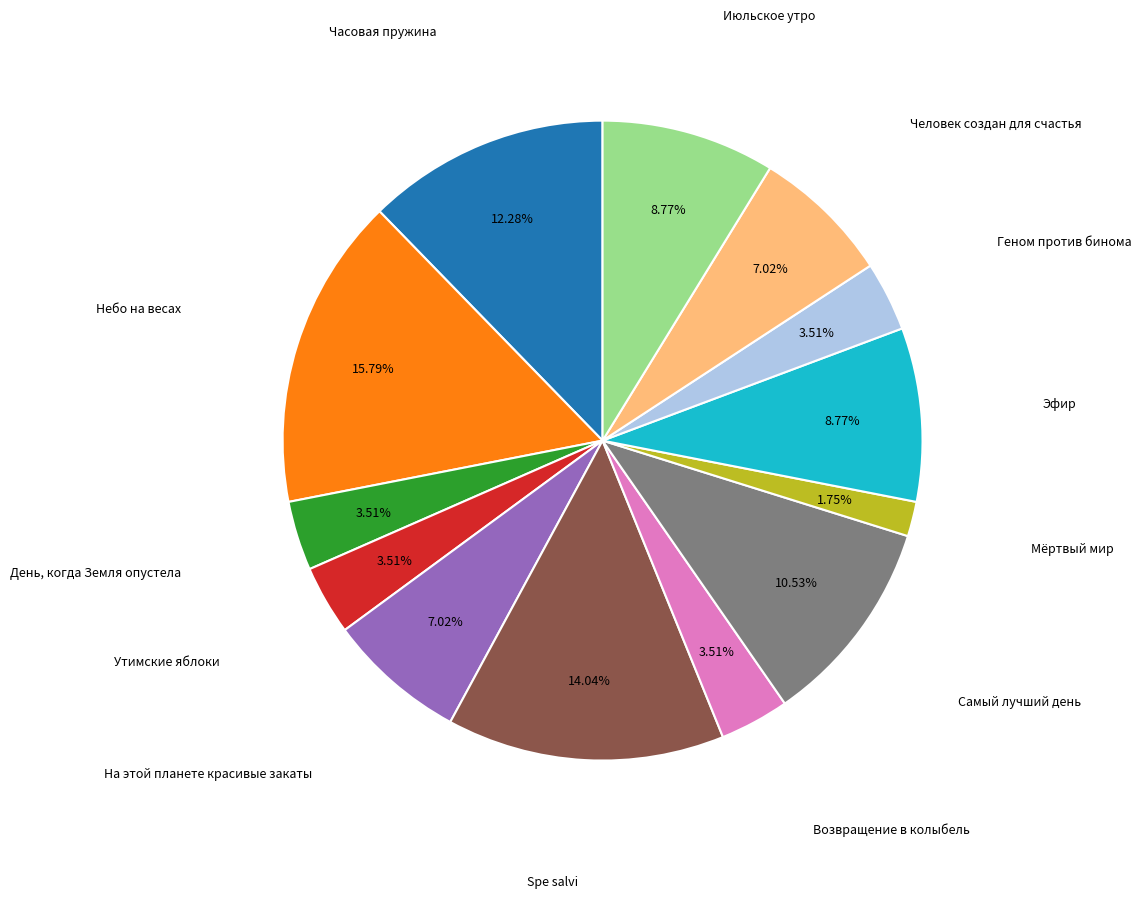

Is there any slice that represents more than half of the pie?

No